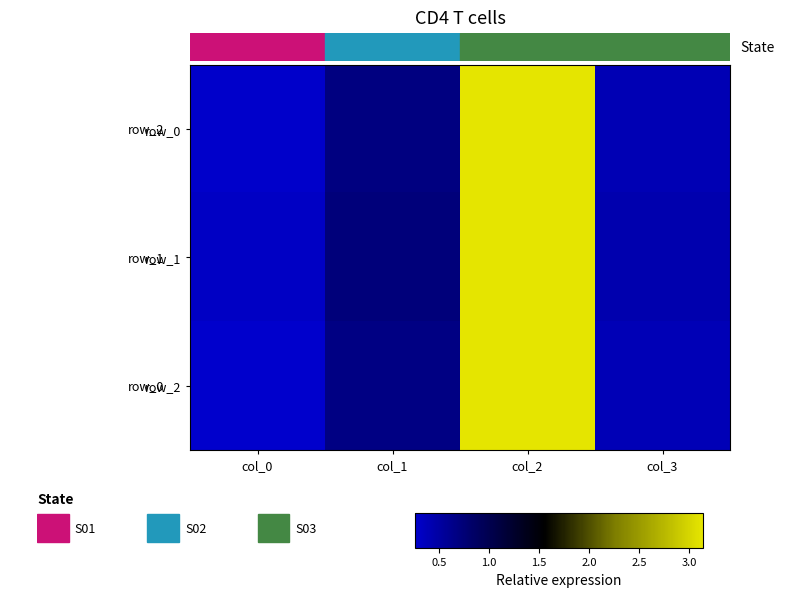

True or false: row_1 has a value of 3.1 at col_2.

True